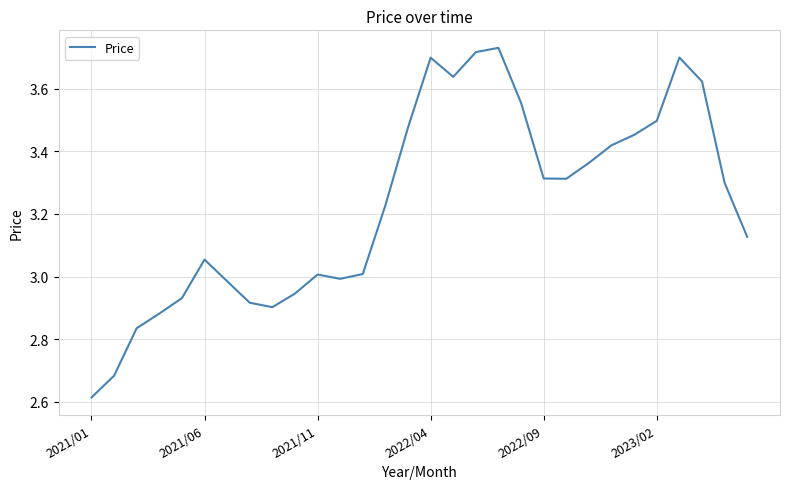

What is the difference between the maximum and minimum values?

1.1